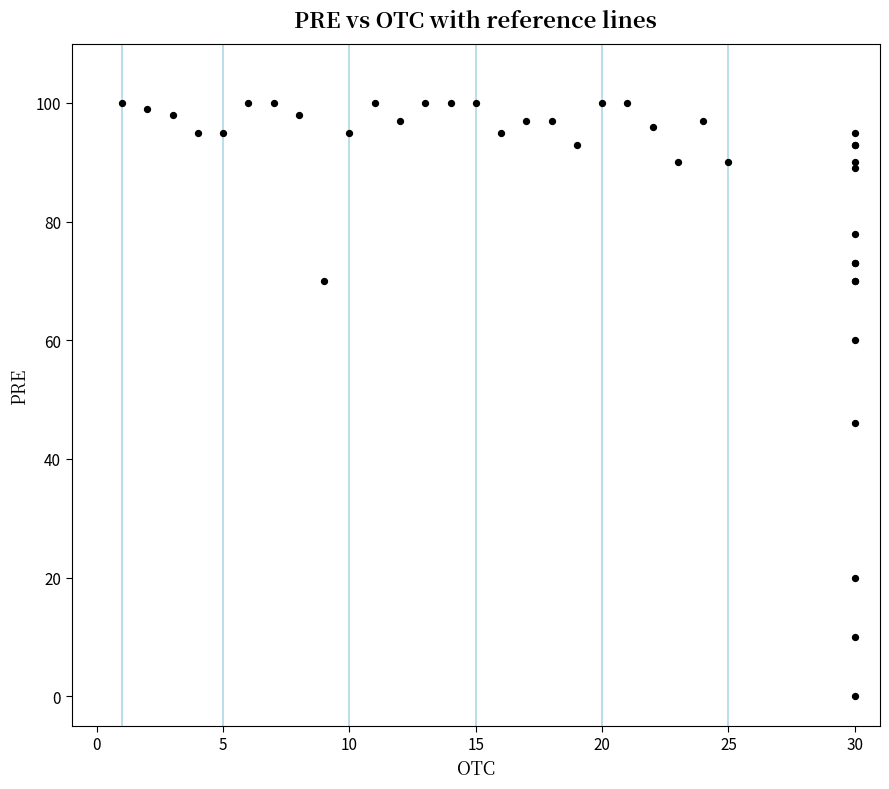

What Y value in the scatter plot is closest to 50?

46